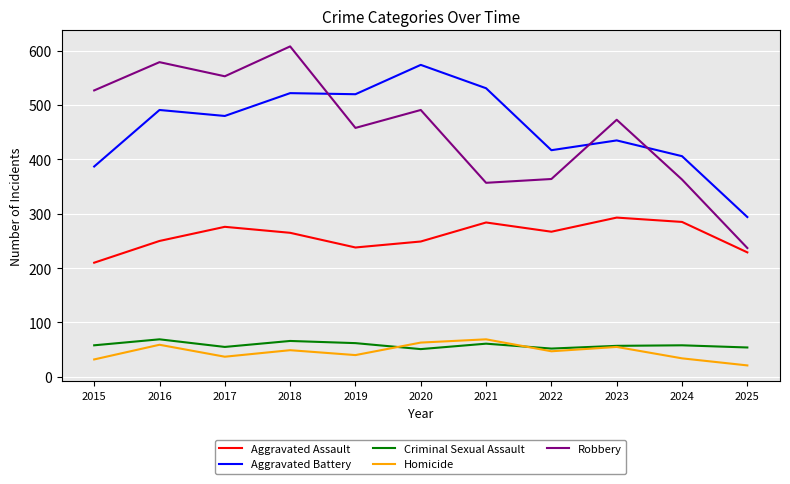

What is the difference between the Aggravated Battery values at 2024 and 2023?

29